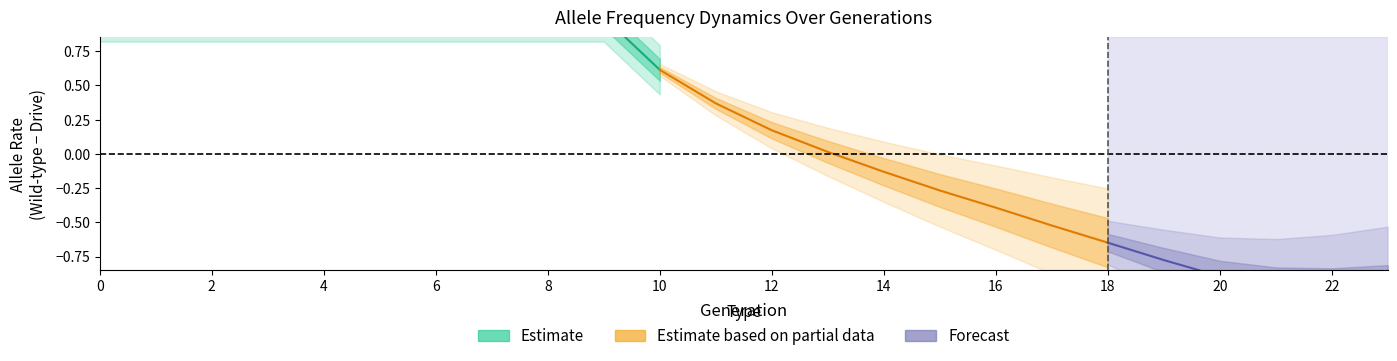

Is the value of rate_drive at 19 greater than the value of rate_wt at 7?

No